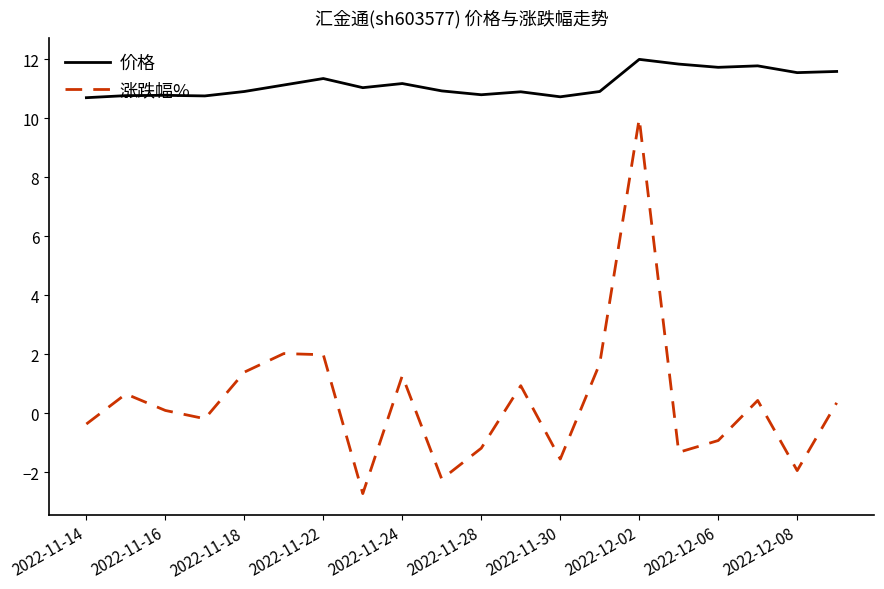

List the series in order of their overall mean, lowest first.

涨跌幅%, 价格